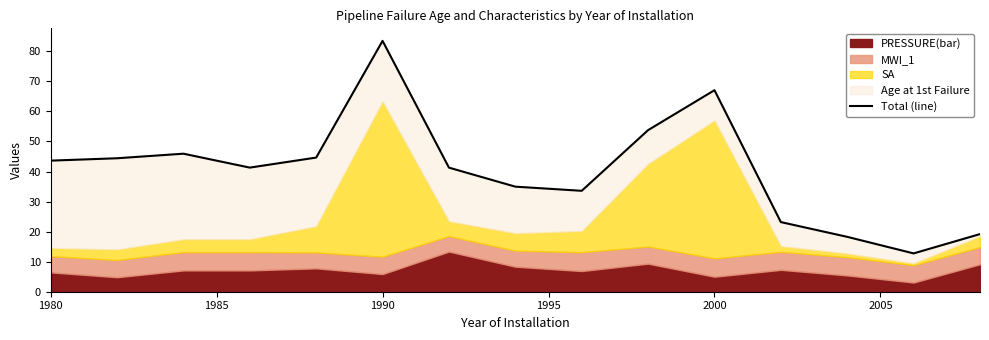

What is the smallest value displayed?

12.8